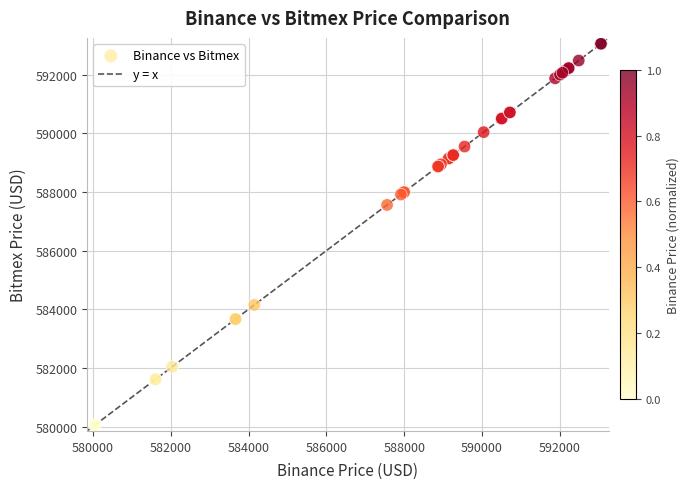

What Y value in the scatter plot is closest to 586553?

587560